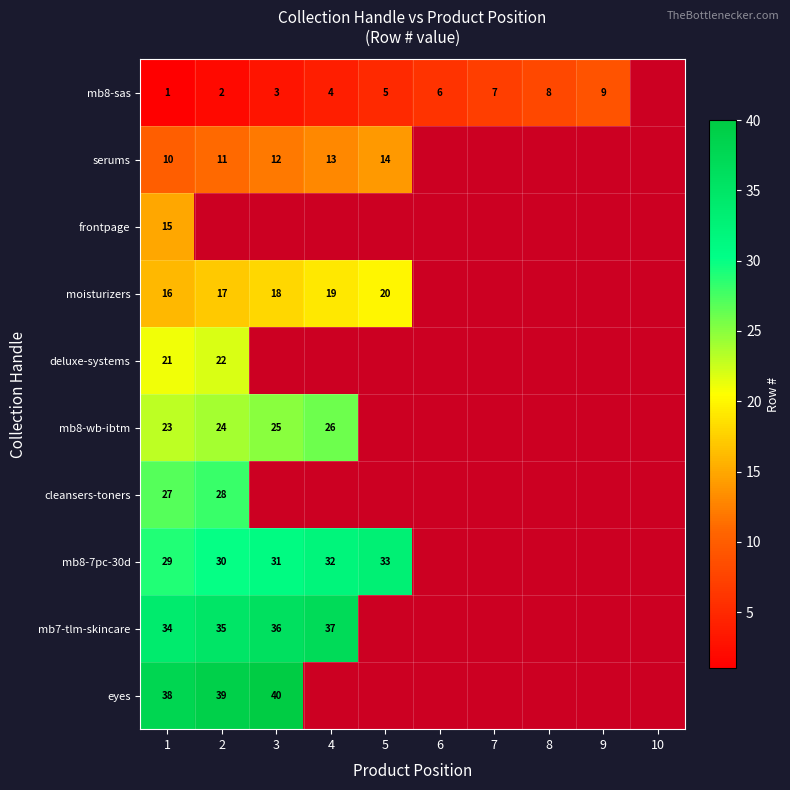

True or false: mb8-sas has a value of 7 at 7.

True